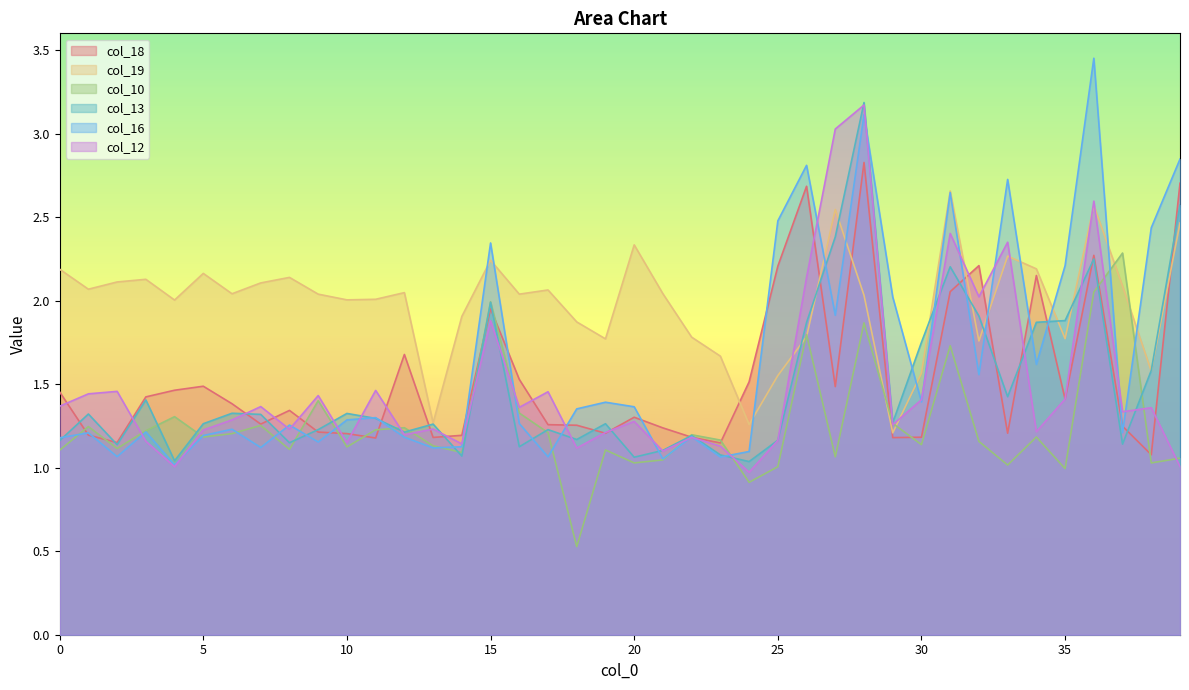

Does the chart display data point markers on the line(s)?

No